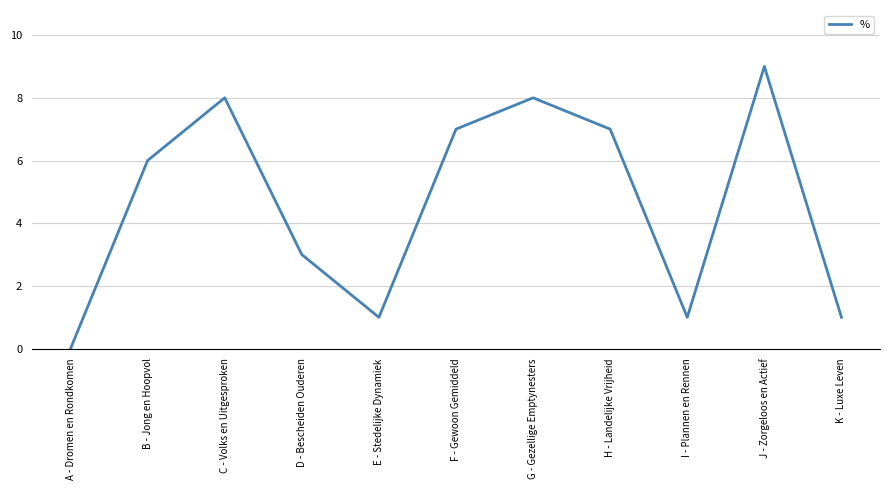

What position from the left is E - Stedelijke Dynamiek?

5